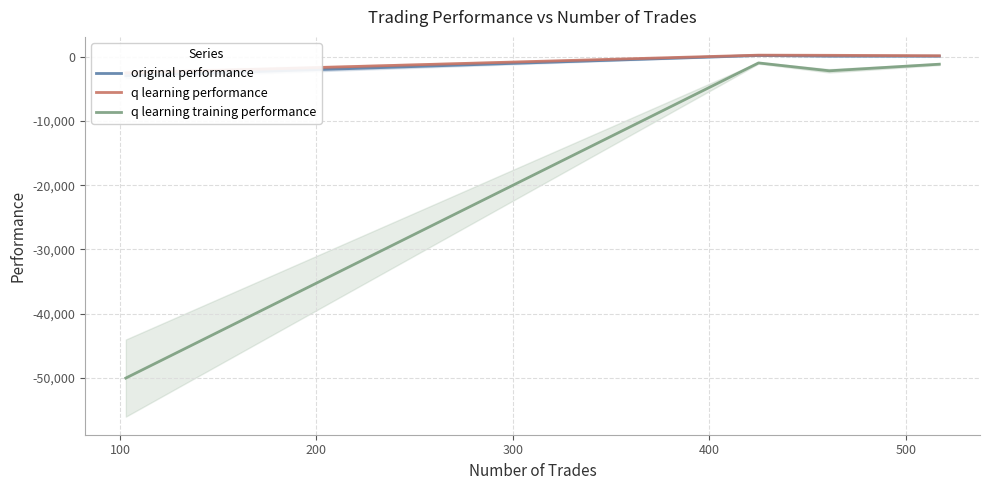

True or false: original performance and q learning performance cross at least once.

False